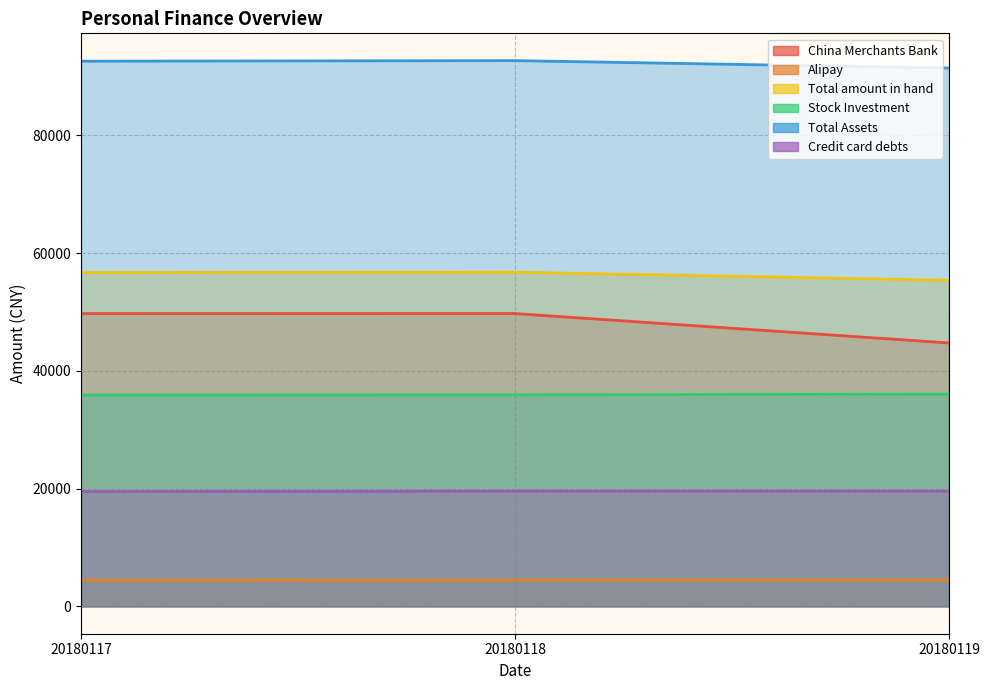

Count the number of data series in this chart.

6